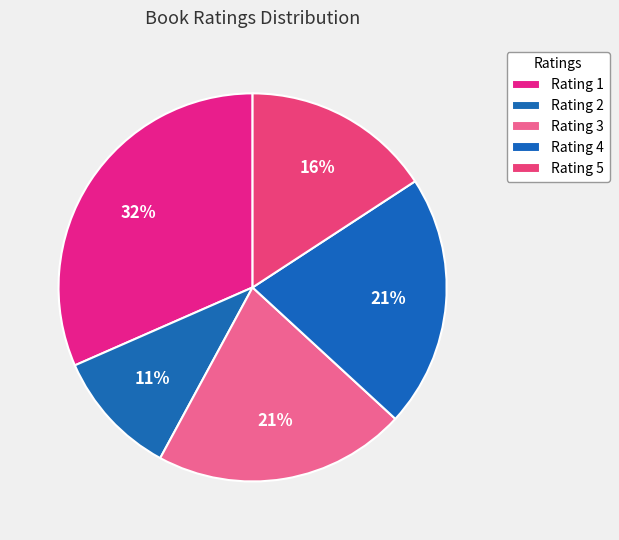

Is it true that Rating 4 is 28% of the pie?

False